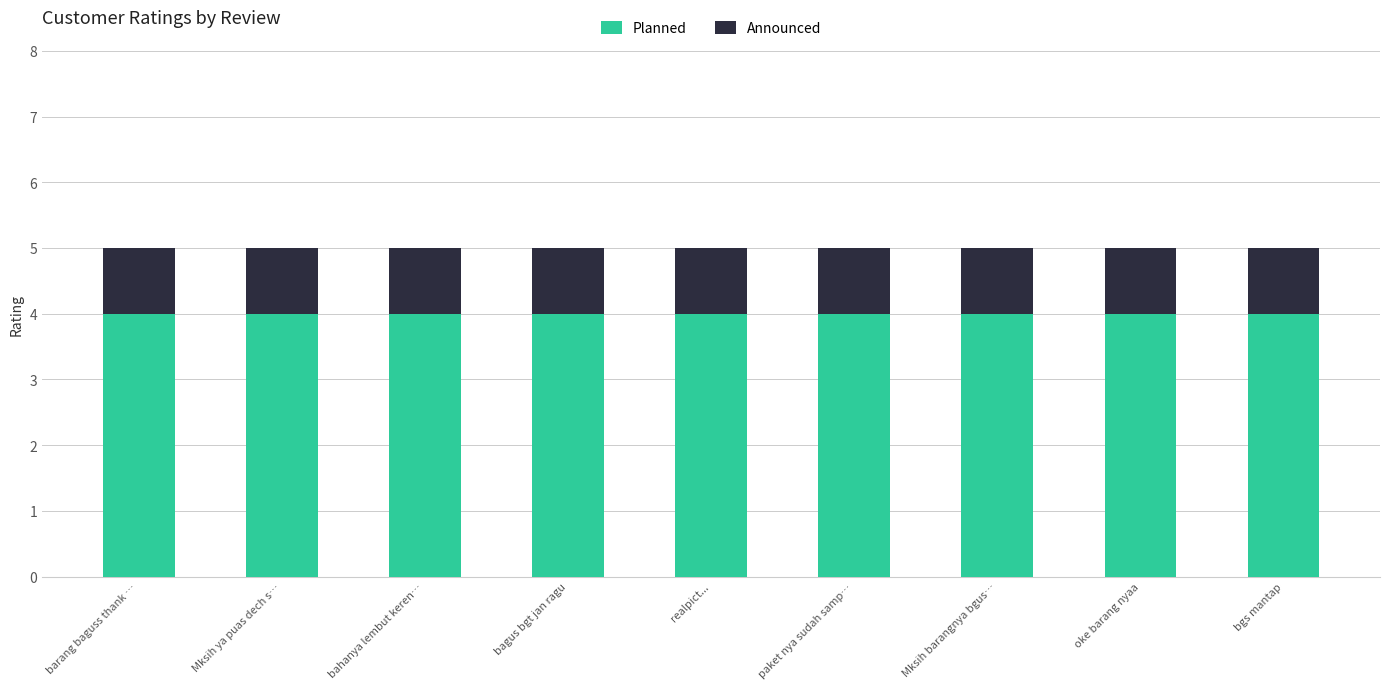

What is the total value across all series at oke barang nyaa?

5